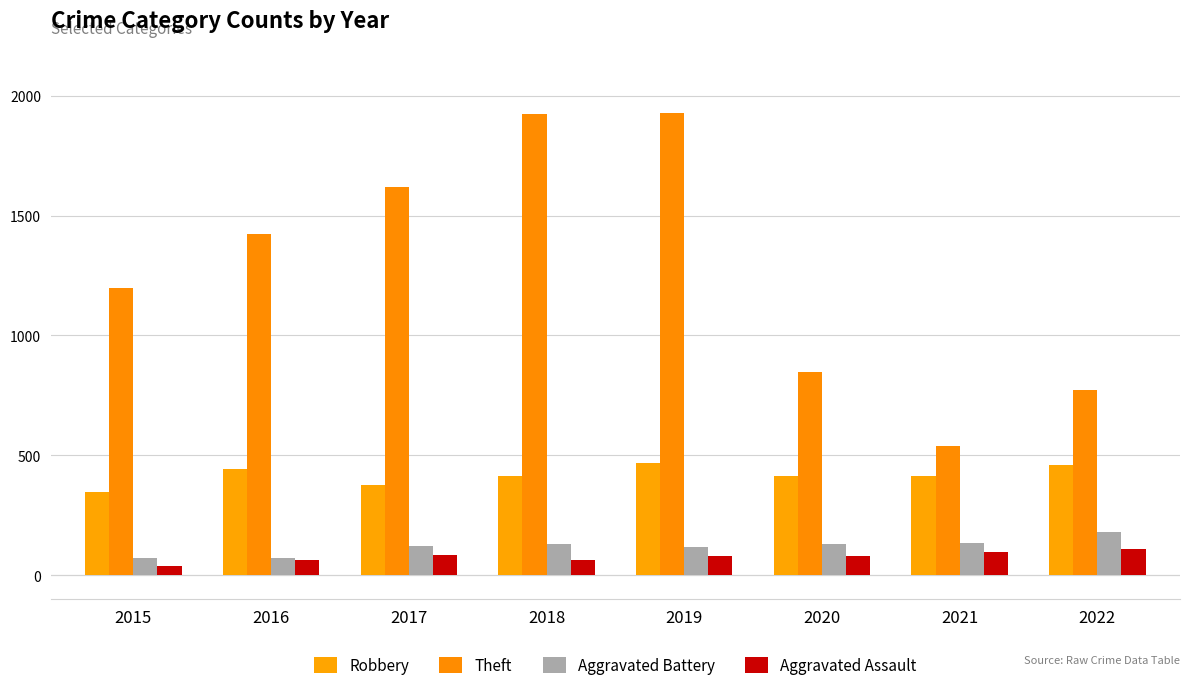

At 2017, list the series in order from largest to smallest.

Theft, Robbery, Aggravated Battery, Aggravated Assault